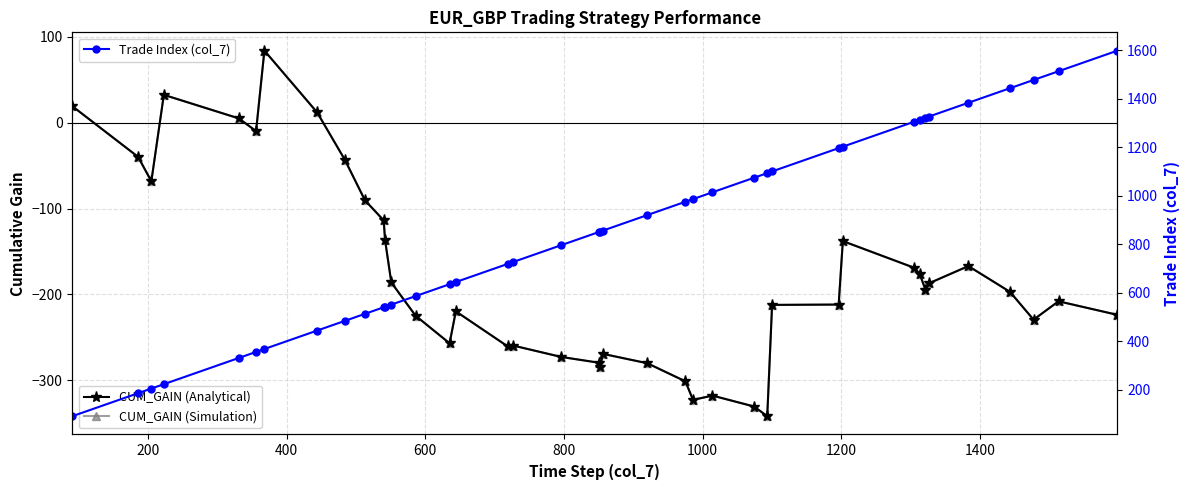

Is this an area chart (filled region under the line)?

No